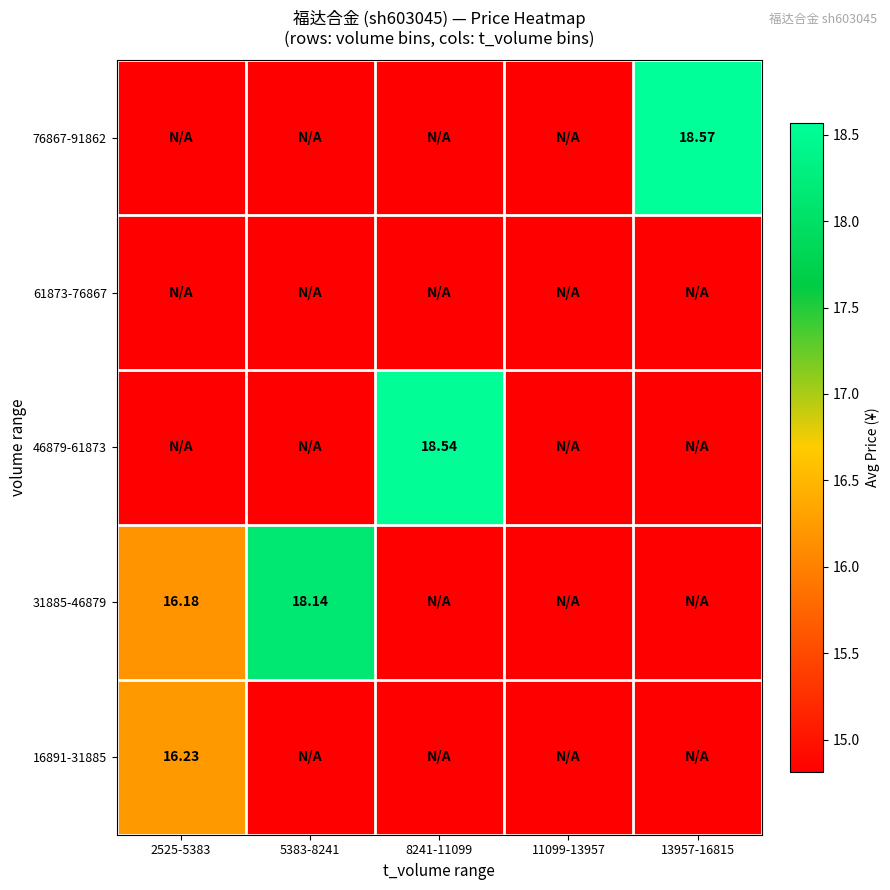

Is the value of 16891-31885 at 2525-5383 greater than the value of 76867-91862 at 13957-16815?

No